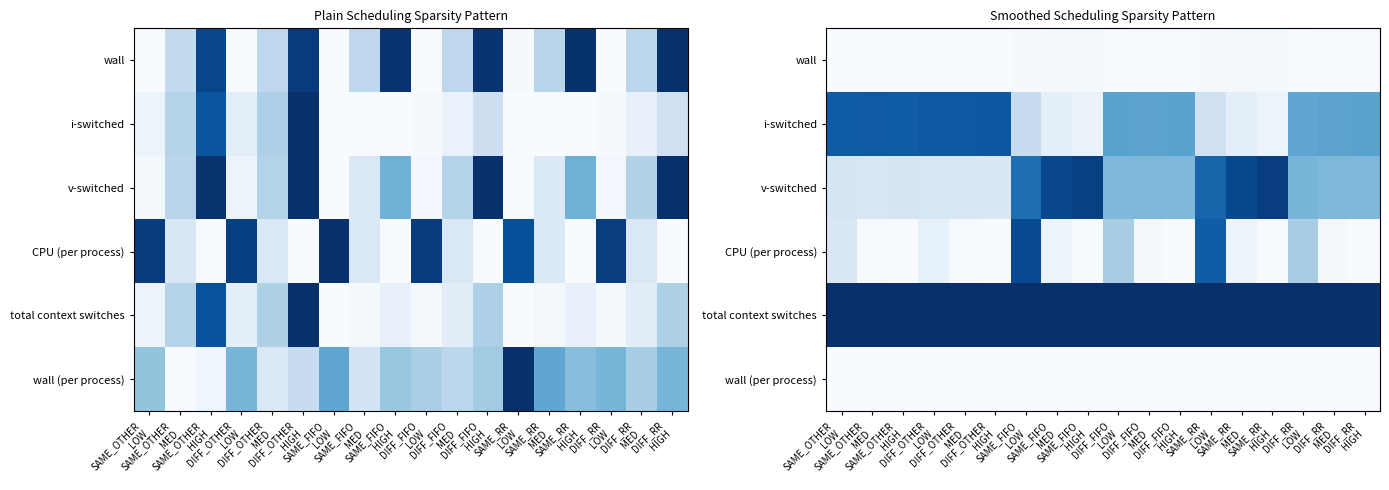

Which category has the highest value in the wall series?

SAME_RR HIGH